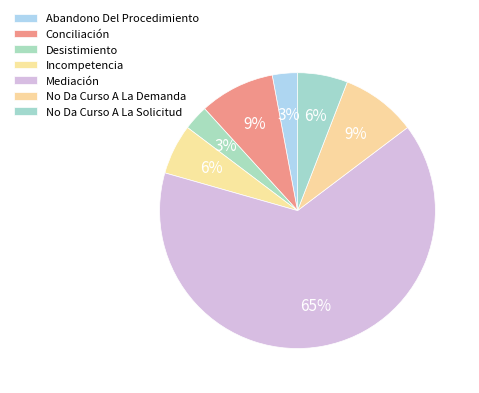

Count the number of slices in the pie.

7